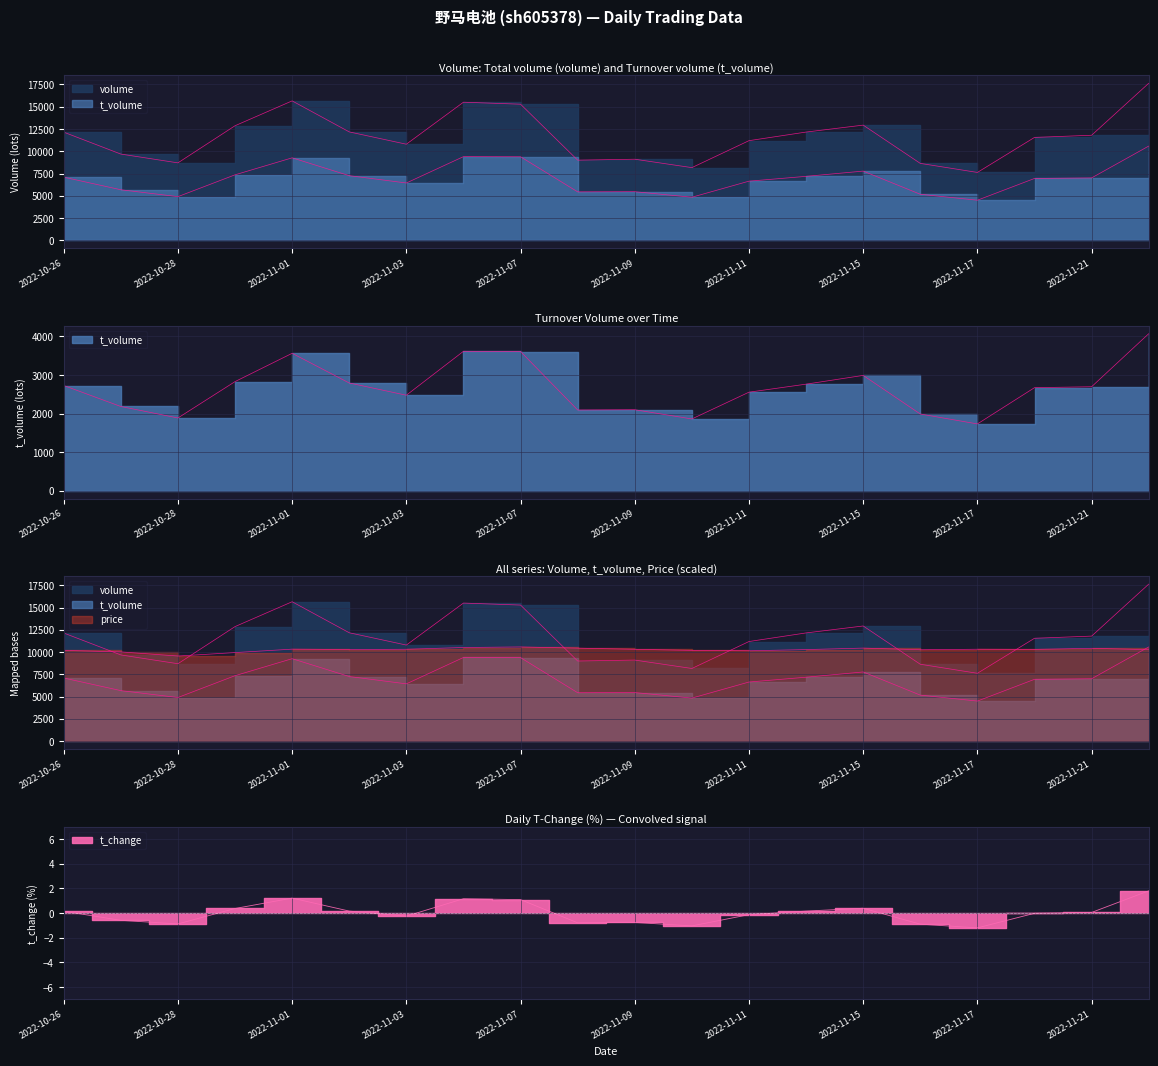

What is the difference between the maximum and minimum values in the price series?

1020.5